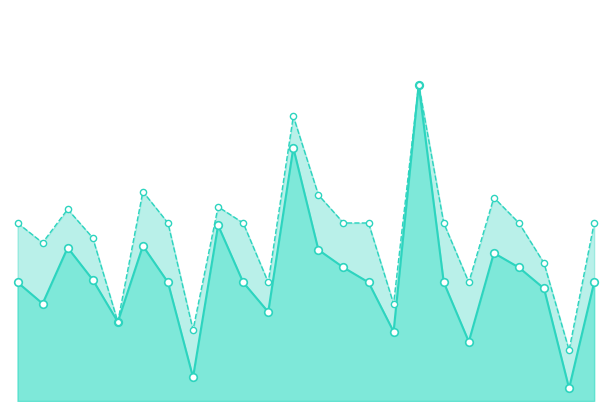

What is the total value across all series at 10?

0.8